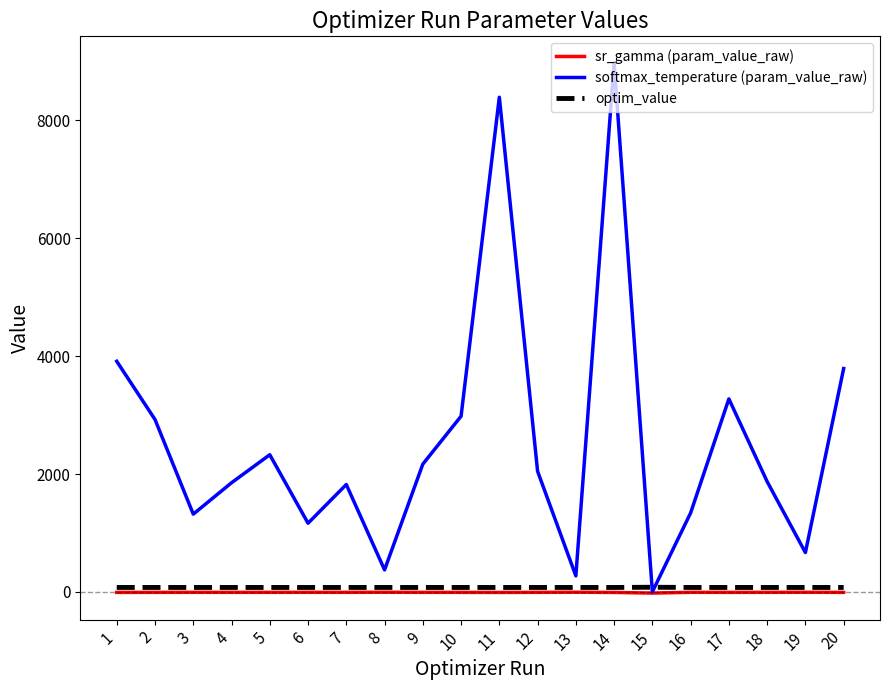

Which series has the widest spread of values?

softmax_temperature (param_value_raw)